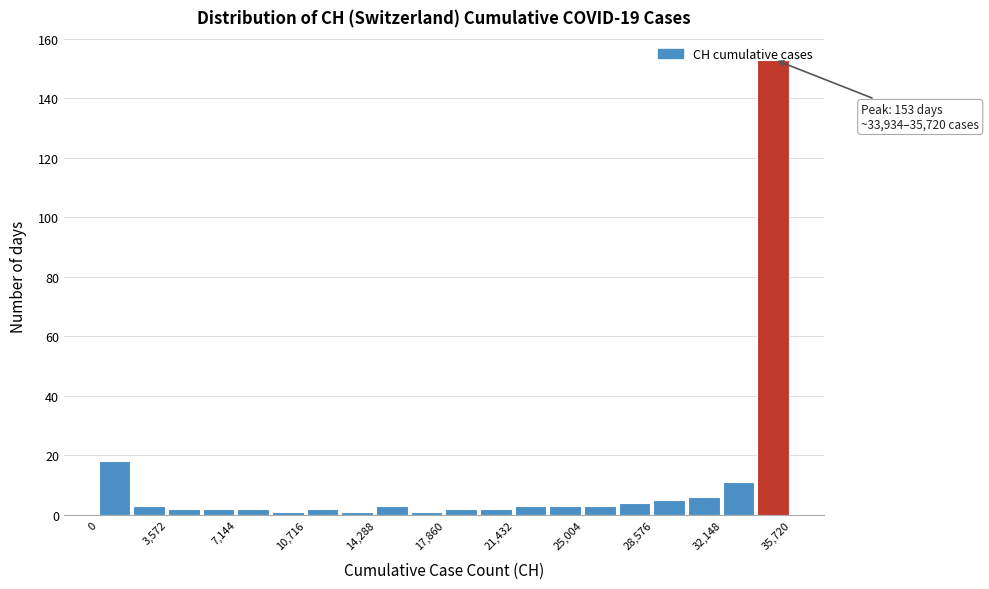

Read against the x-axis, roughly where is the centre of the tallest bar?

35000